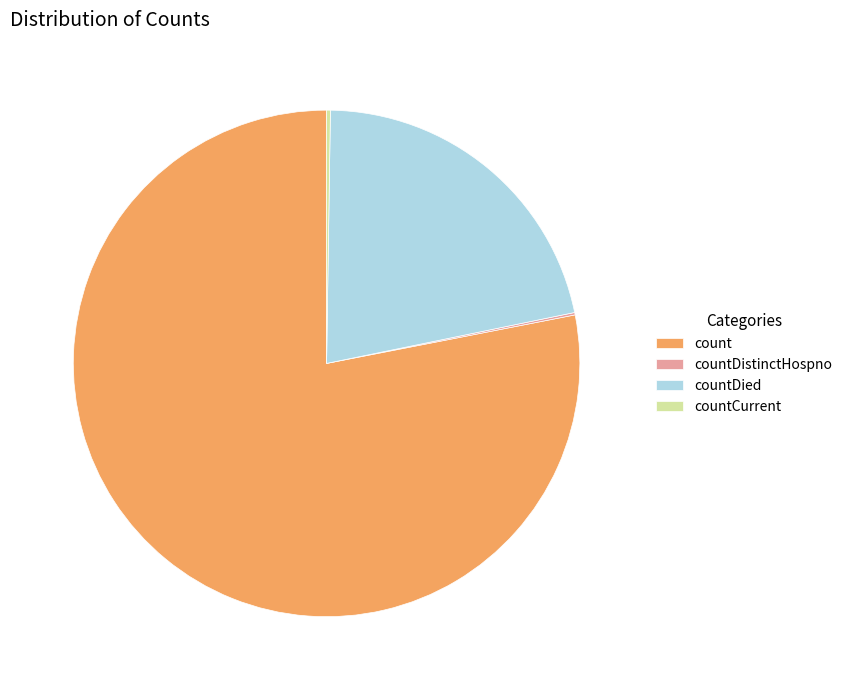

Which slice represents more than half of the pie?

count